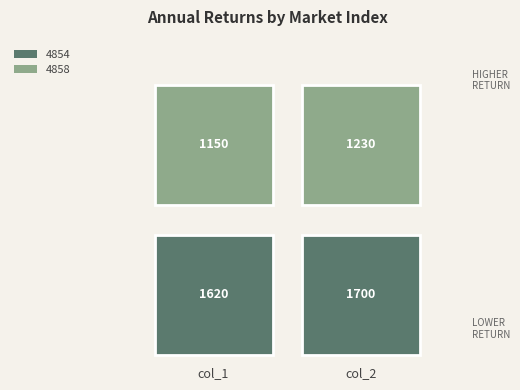

Reading left to right, what are all the values shown in this chart?

4854: 0=1150	1=1230
4858: 0=1620	1=1700